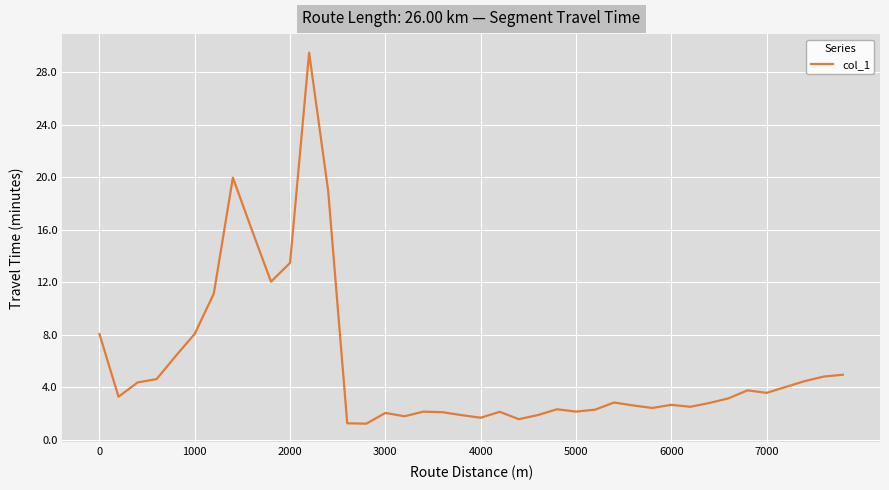

What is the maximum value shown in the chart?

29.5